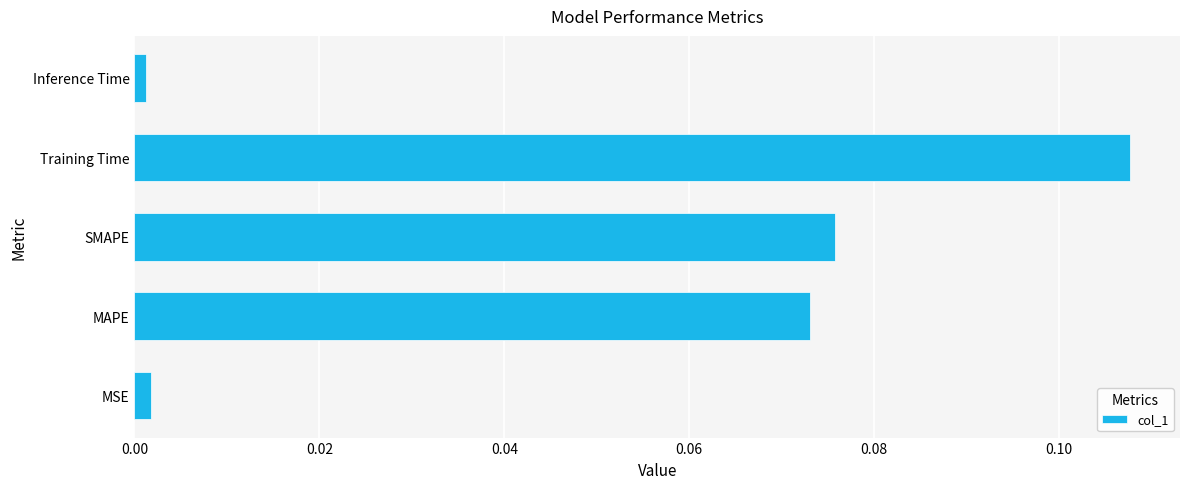

Are the bars grouped side by side (vs. stacked)?

No